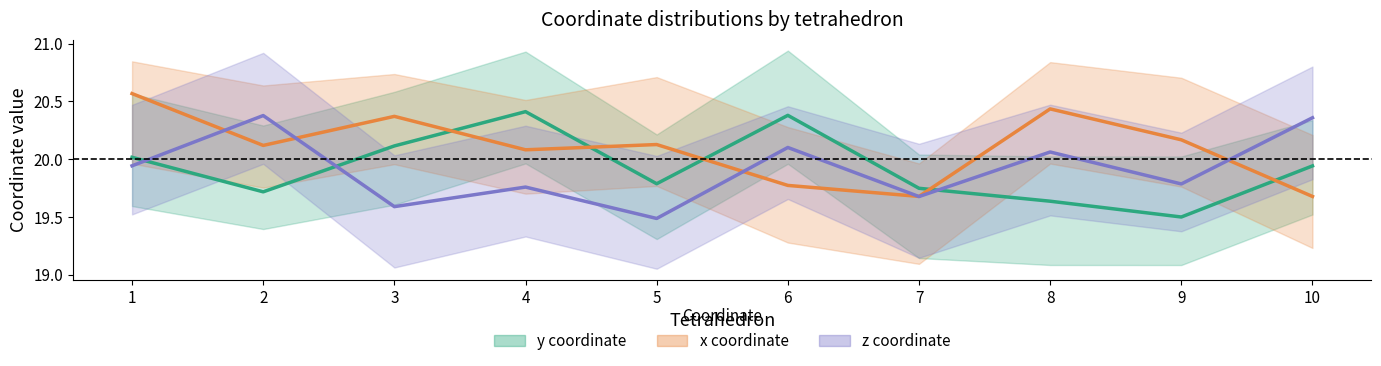

Between which two adjacent categories do z (mean) and y (mean) first intersect?

1 and 2